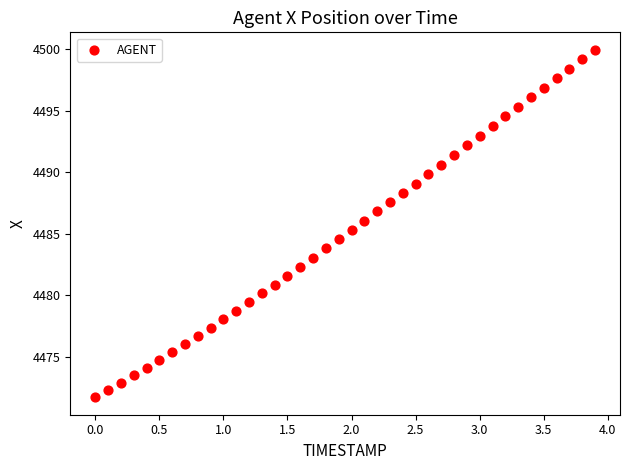

What is the range of Y values (max minus min)?

28.2